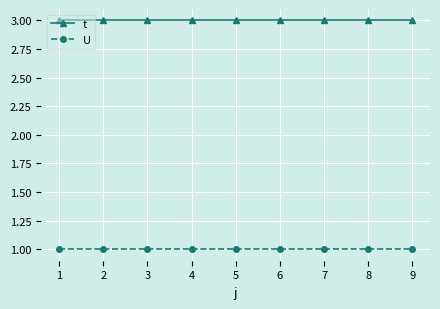

At how many categories does at least one series exceed 2?

9